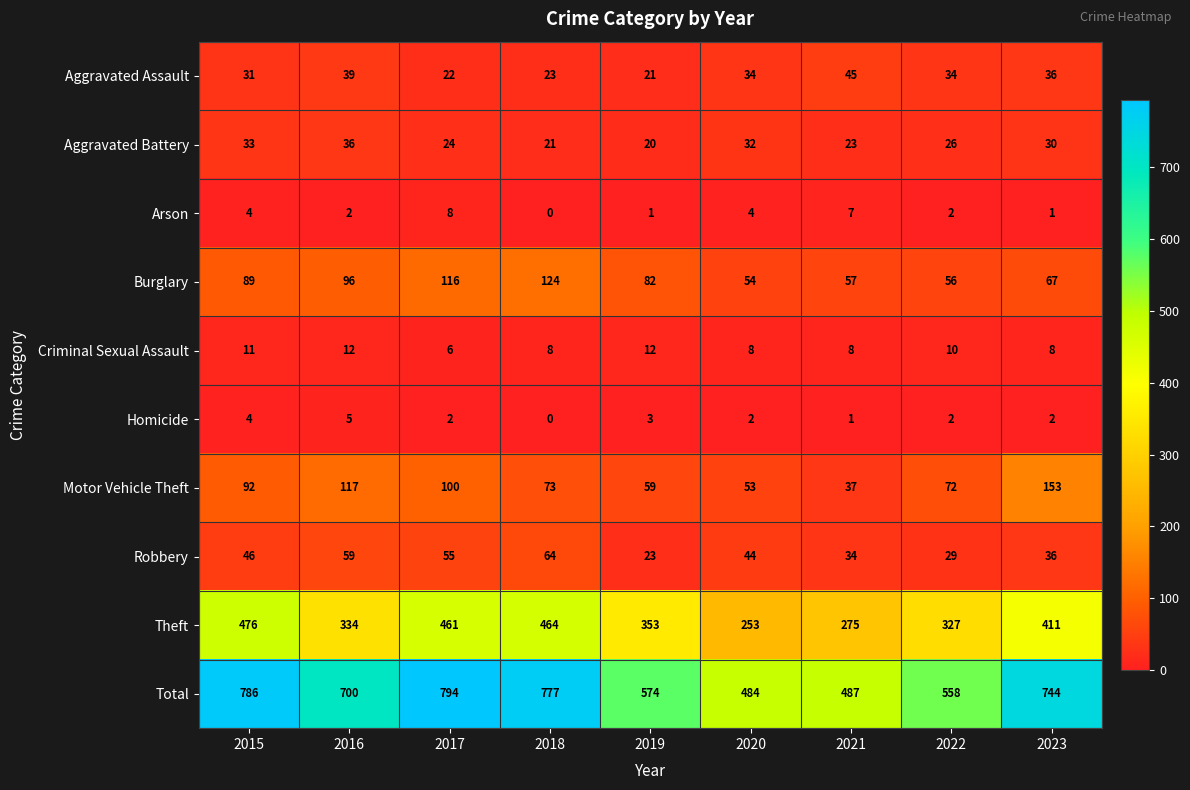

The value of Arson at 2022 is 1. True or false?

False